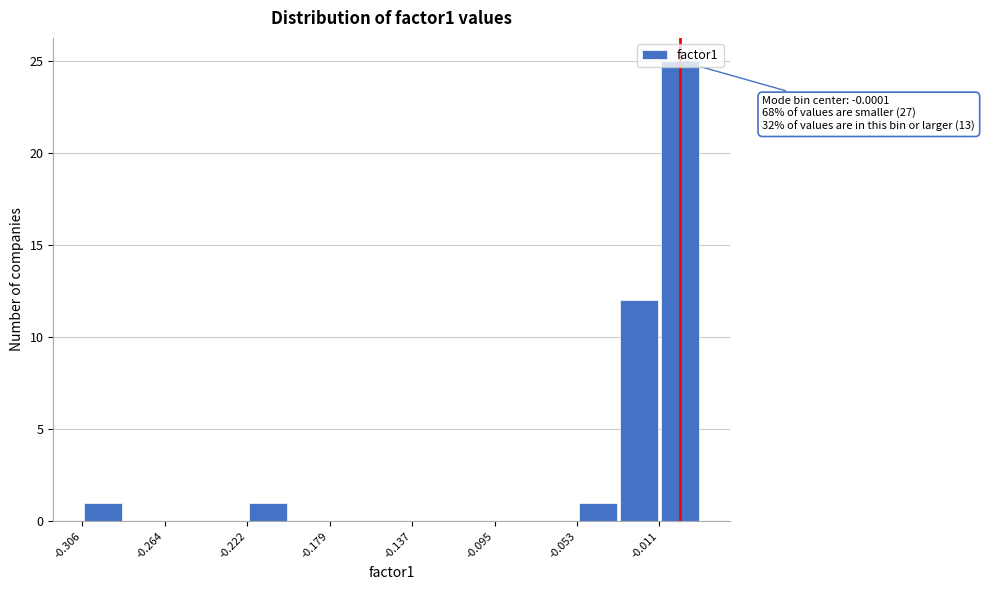

Which range on the x-axis has the tallest bar?

-0.010 to 0.010